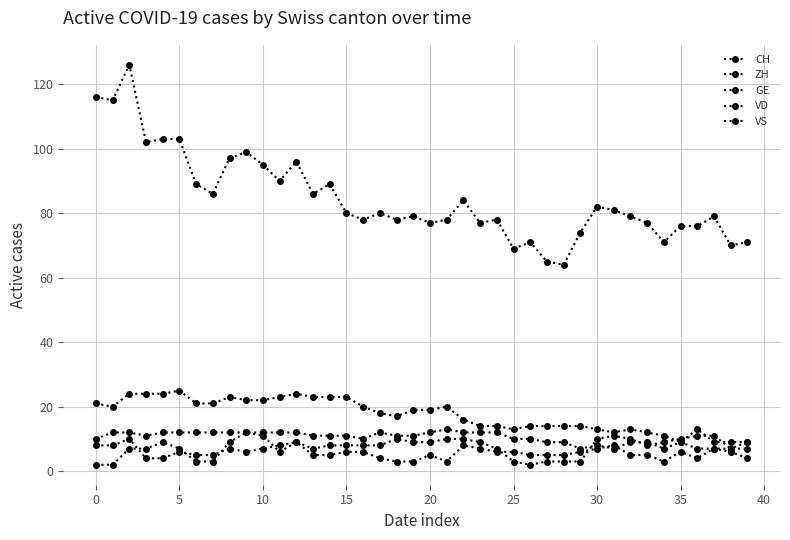

Count the number of categories in the chart.

40